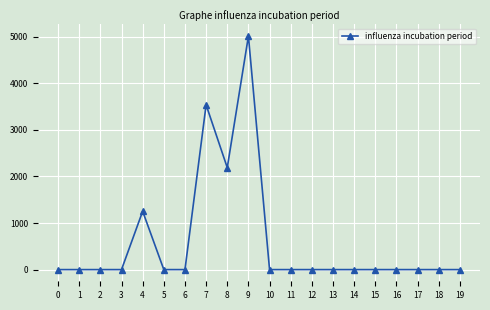

Reading right to left, transcribe all the data shown in this chart.

0.0	0.0	0.0	0.0	0.0	0.0	0.0	0.0	0.0	0.0	5011.4	2188.9	3536.2	0.0	0.0	1252.2	0.0	0.0	0.0	0.0